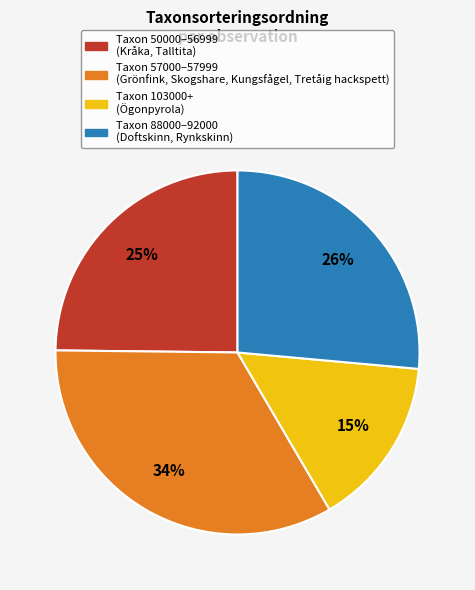

To the nearest percent, what is the average slice percentage?

25%